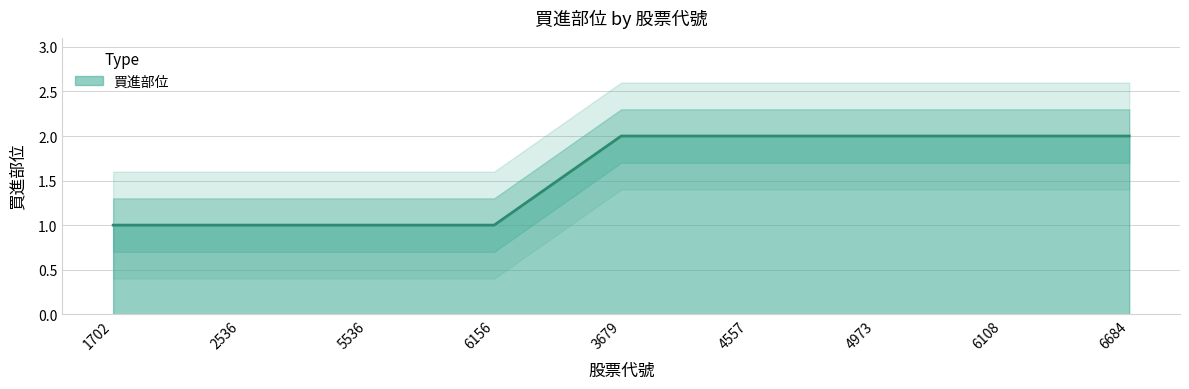

Does the chart display data point markers on the line(s)?

No